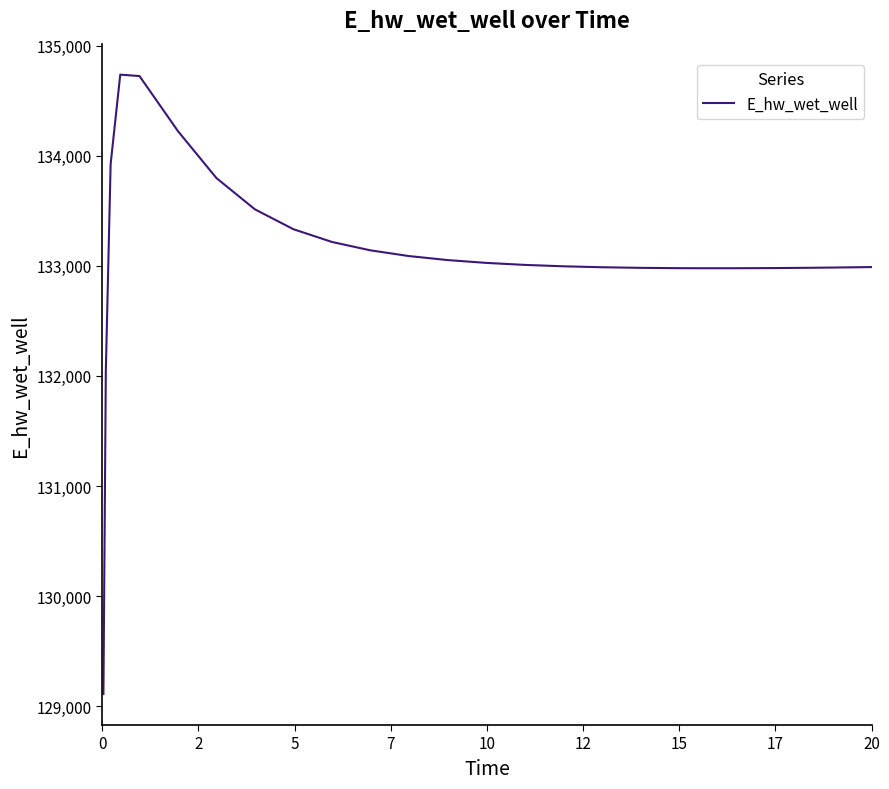

What is the greatest value displayed?

134736.4